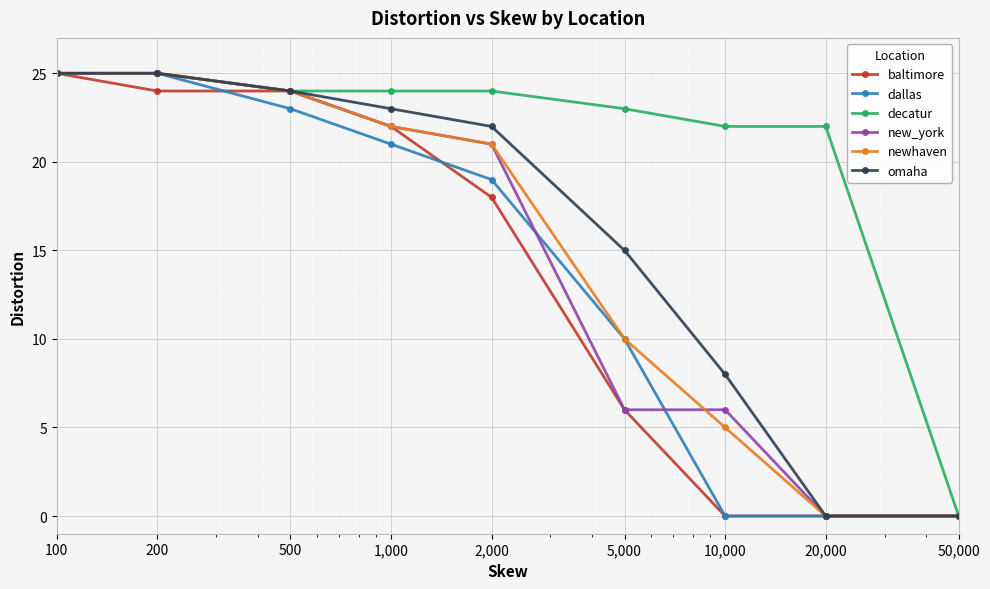

What is the highest value of the new_york series?

25